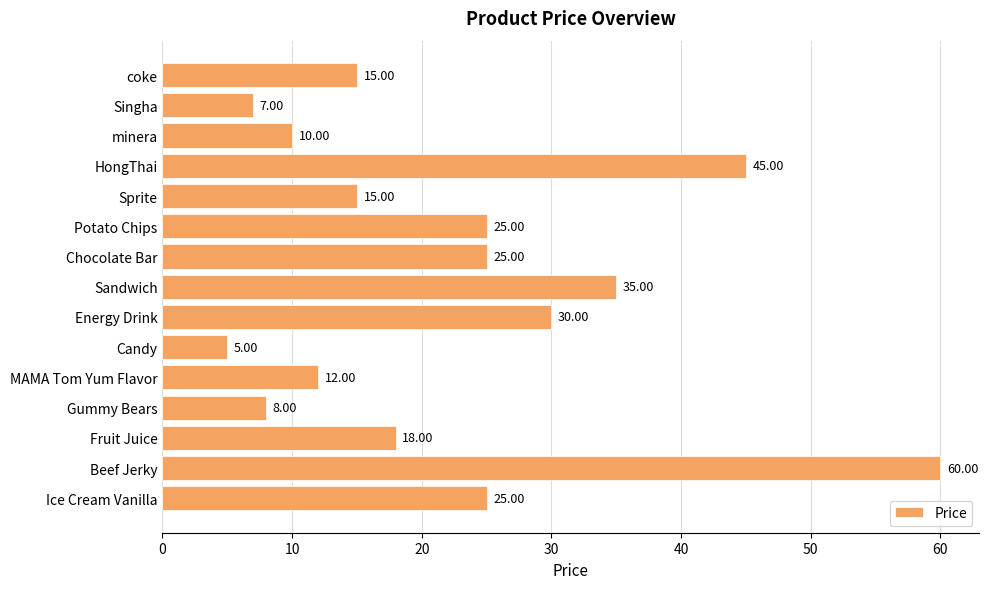

Approximately how many times larger is the value at Sprite compared to Gummy Bears?

1.9